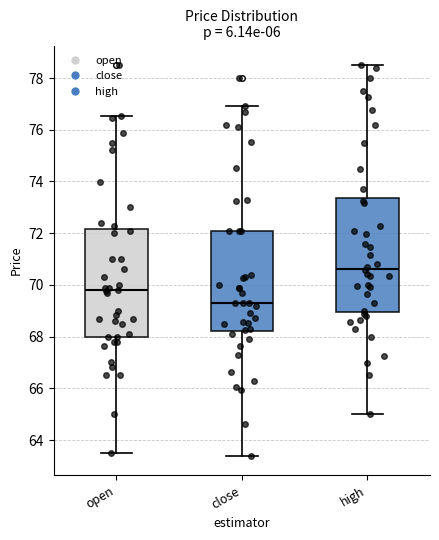

Which box's median line is the highest?

high